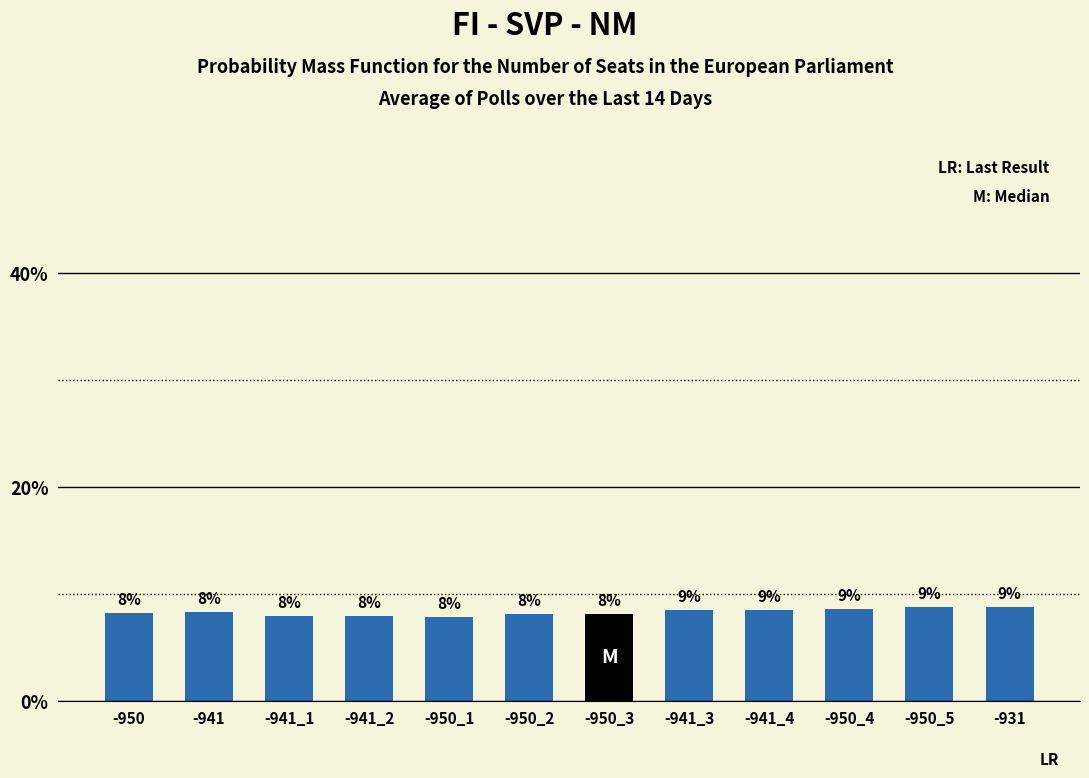

True or false: the data shows 14.9 at -950_5.

False